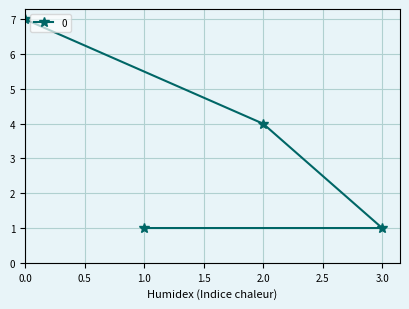

At which label is the value closest to 4?

2.0